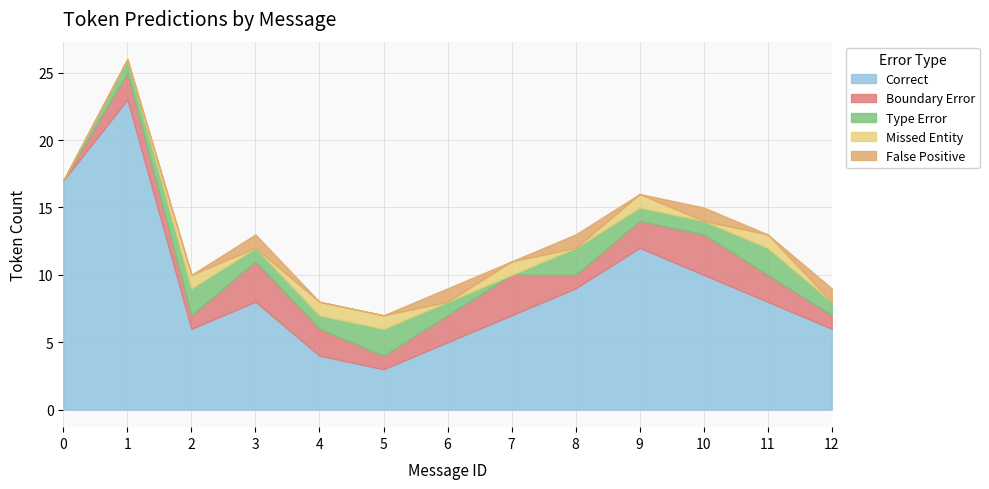

Rank the series at 3 from lowest to highest value.

Missed Entity, Type Error, False Positive, Boundary Error, Correct